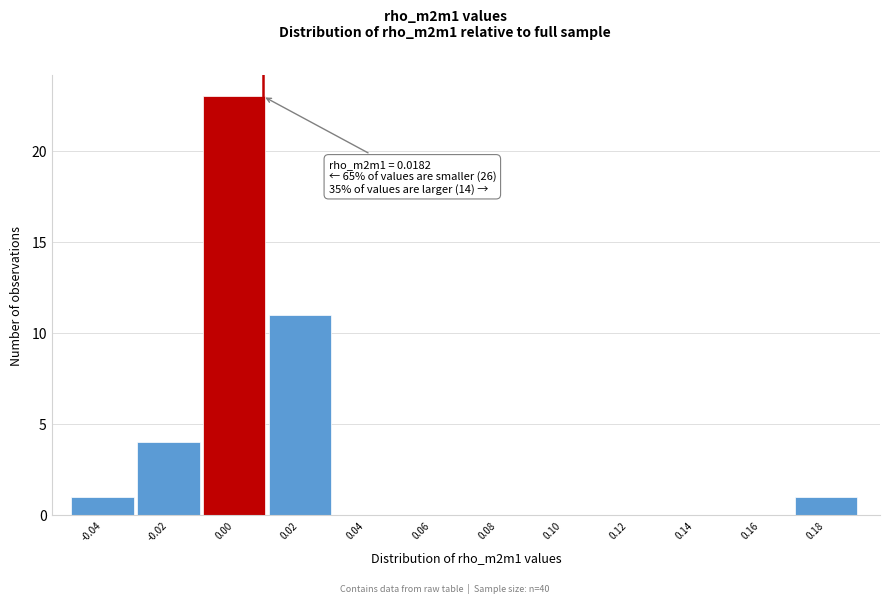

Reading left to right, transcribe all the data shown in this chart.

-0.04=1	-0.02=4	0.00=23	0.02=11	0.04=0	0.06=0	0.08=0	0.10=0	0.12=0	0.14=0	0.16=0	0.18=1